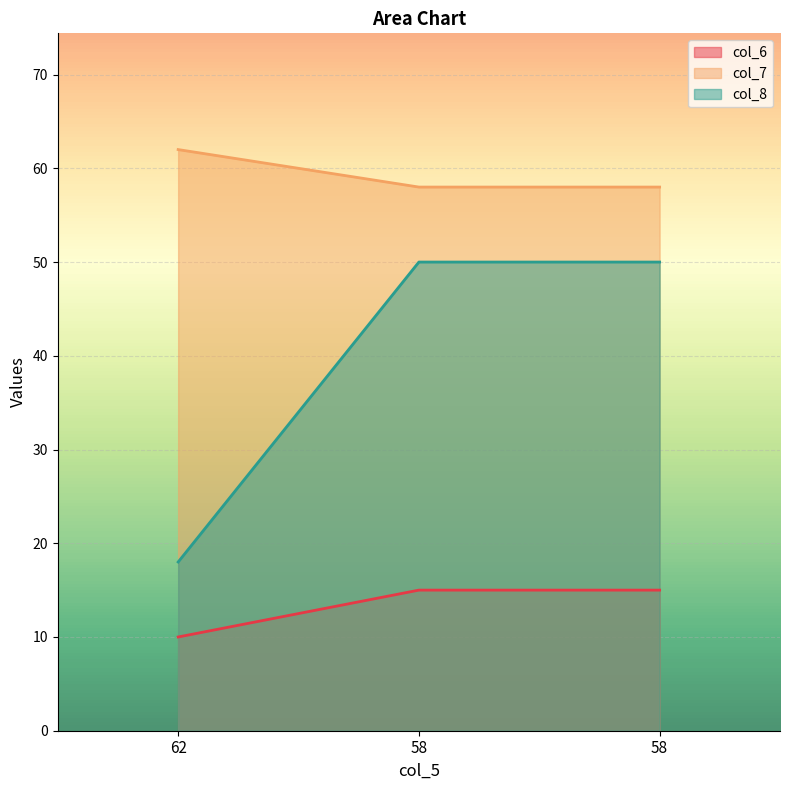

List the labels in order of col_6 value, smallest first.

62, 58, 58